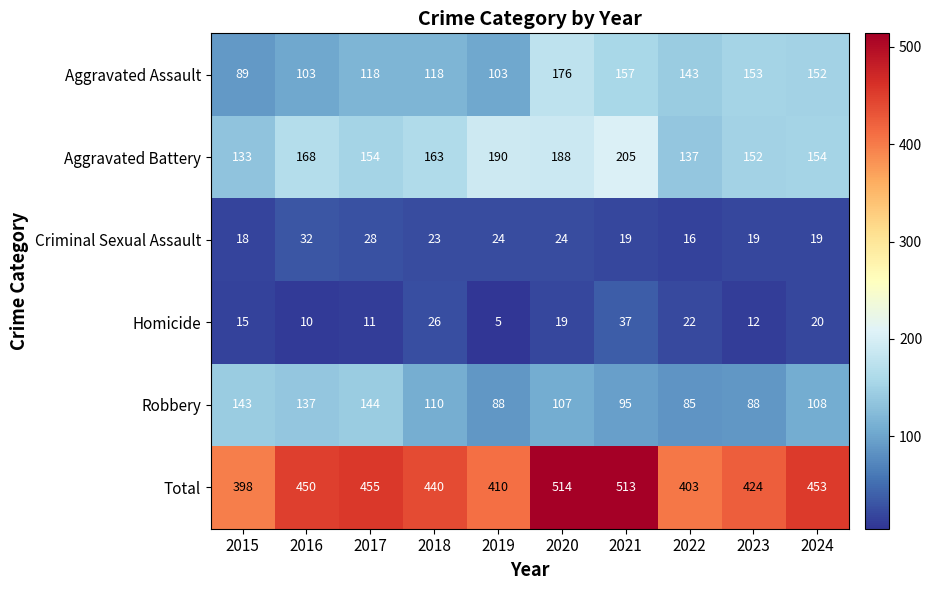

At which category is the sum across all series the highest?

2020